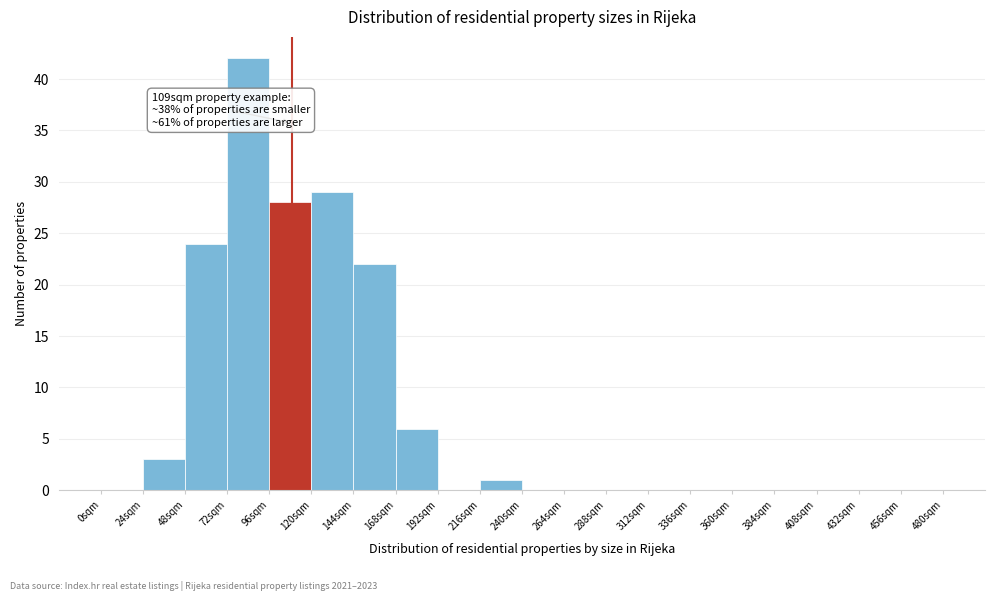

Which range on the x-axis has the tallest bar?

72 to 96